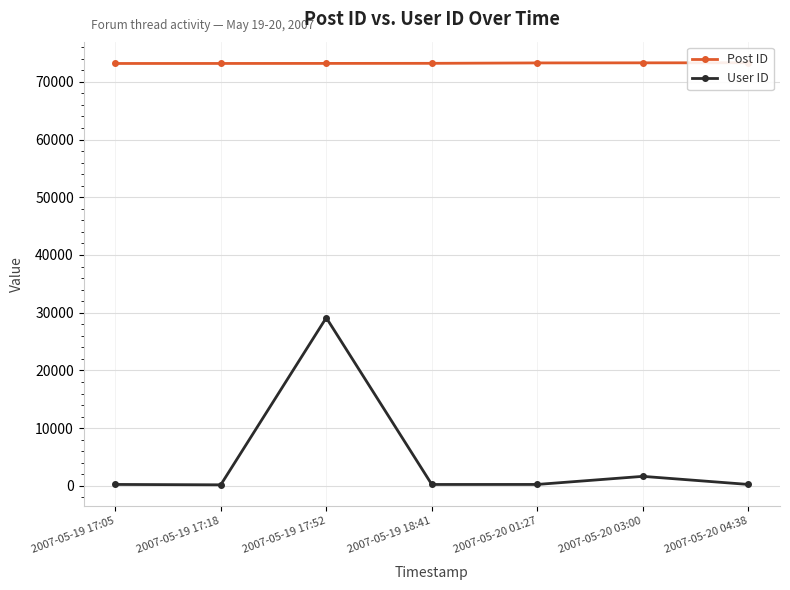

True or false: Post ID and User ID intersect in this chart.

False